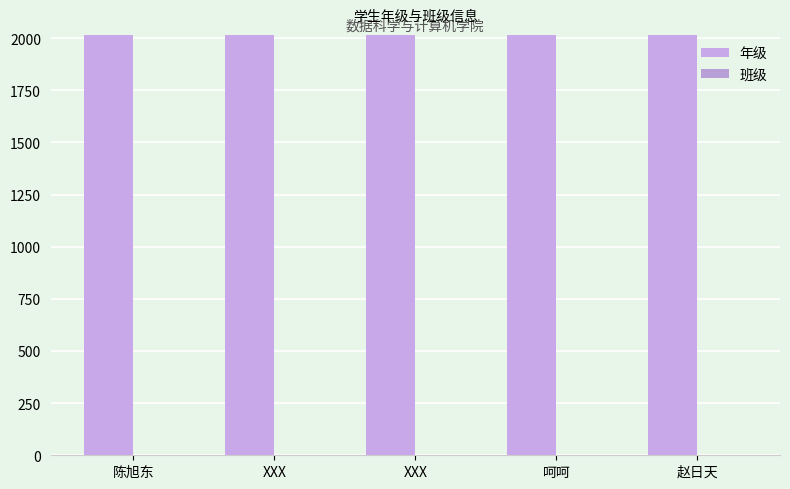

Between XXX and 赵日天, which is larger?

赵日天